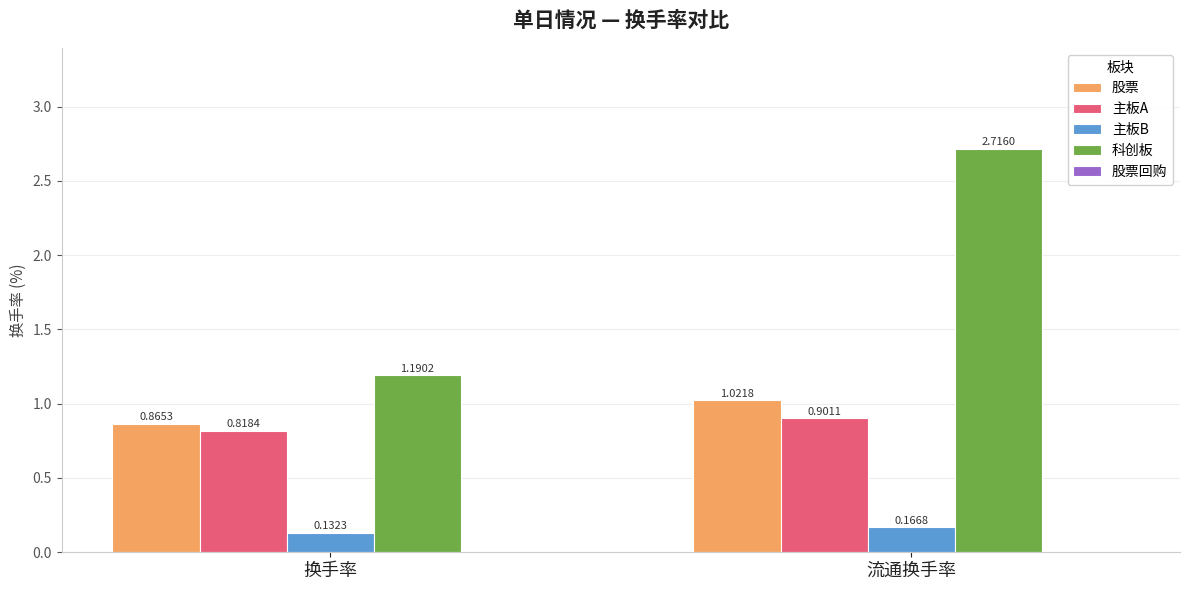

Where does the 股票 series first go above 1?

流通换手率